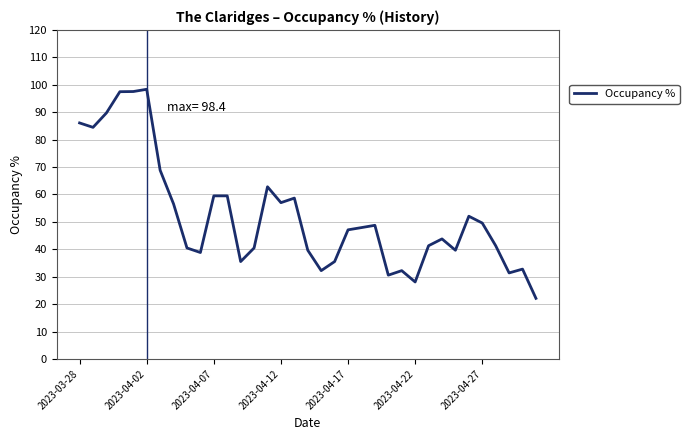

Count the number of data series in this chart.

1